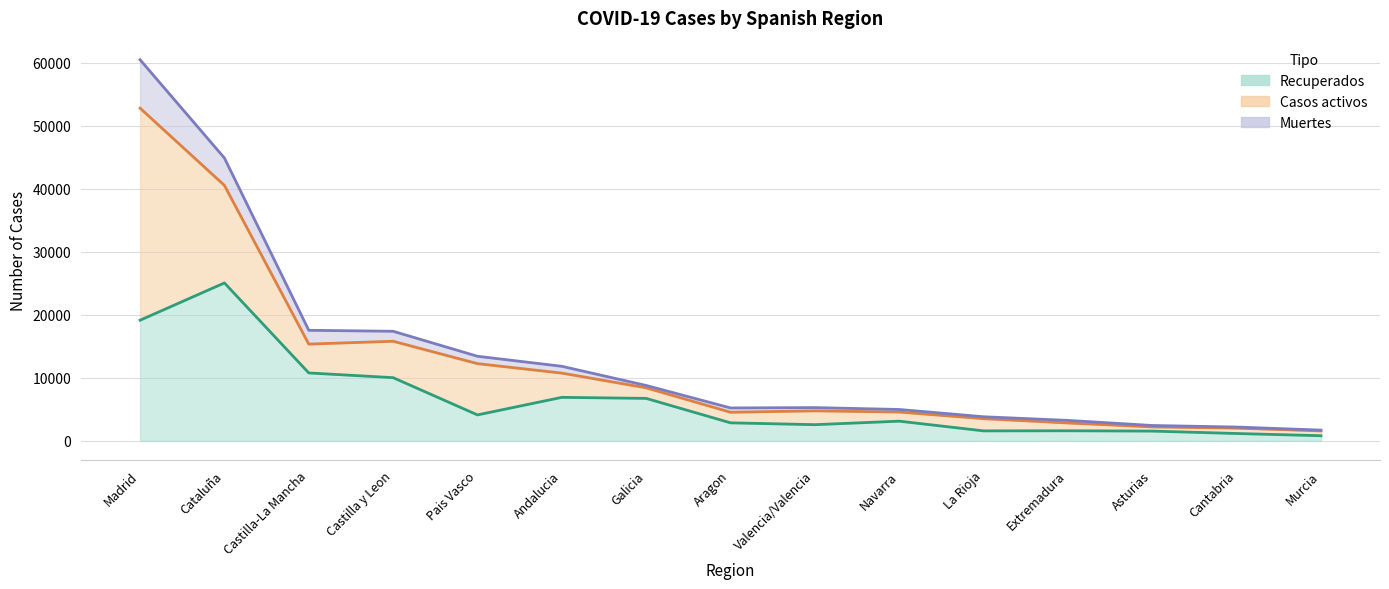

The value of Recuperados at Andalucia is 9086. True or false?

False